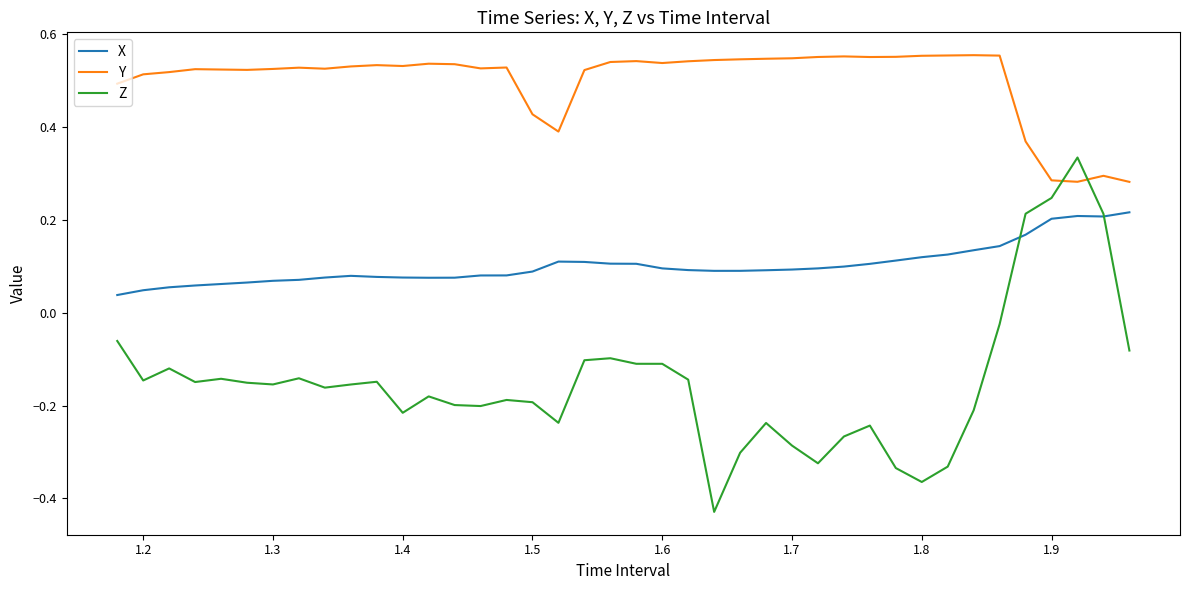

Which series has the largest total across all categories?

Y